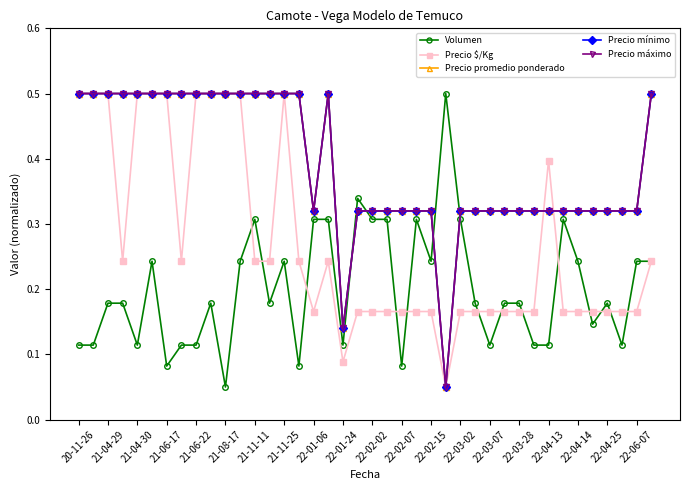

What is the sum of all Precio mínimo values?

15.6